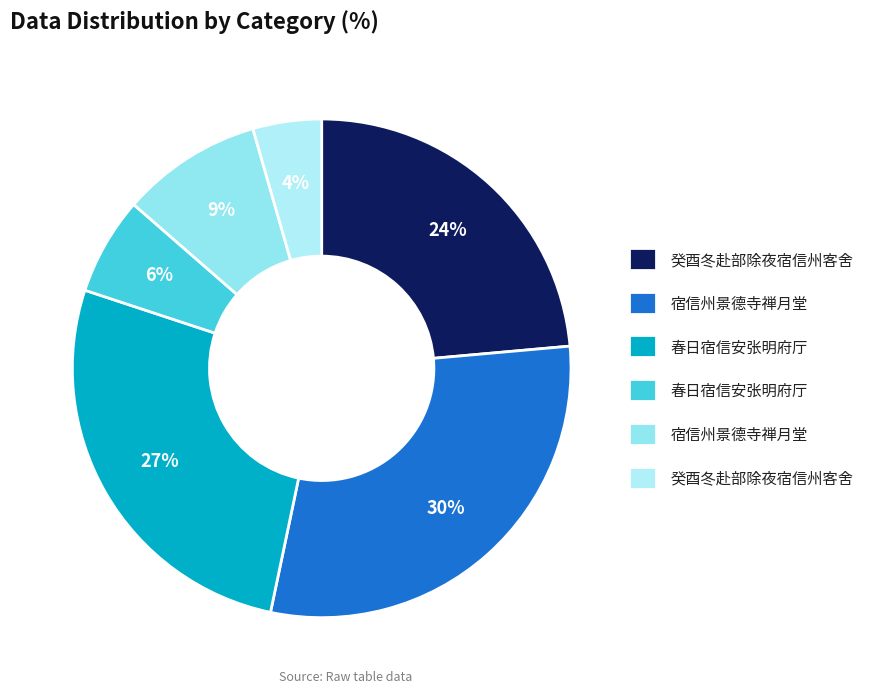

To the nearest percent, what is the average slice percentage?

17%